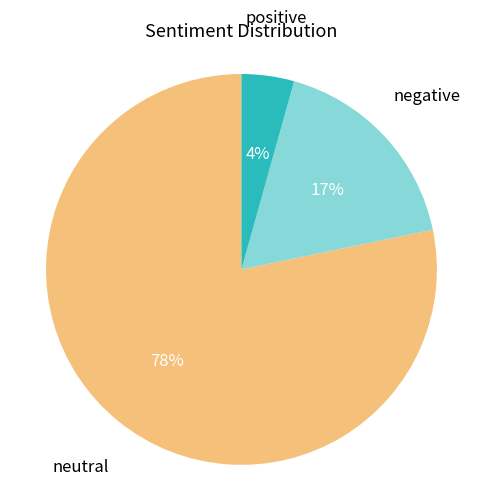

Does any single category account for the majority?

Yes